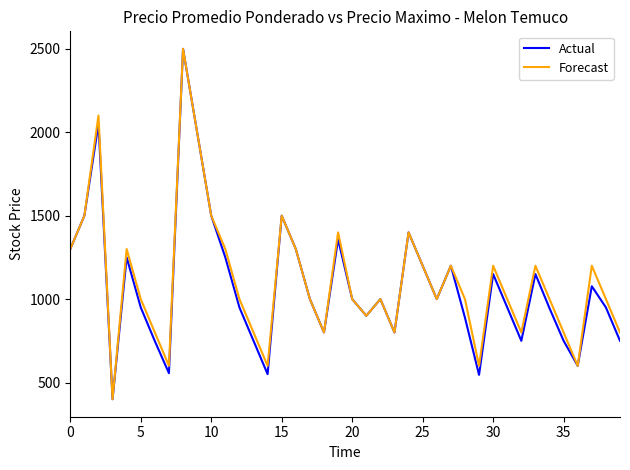

What is the highest value of the Forecast series?

2500